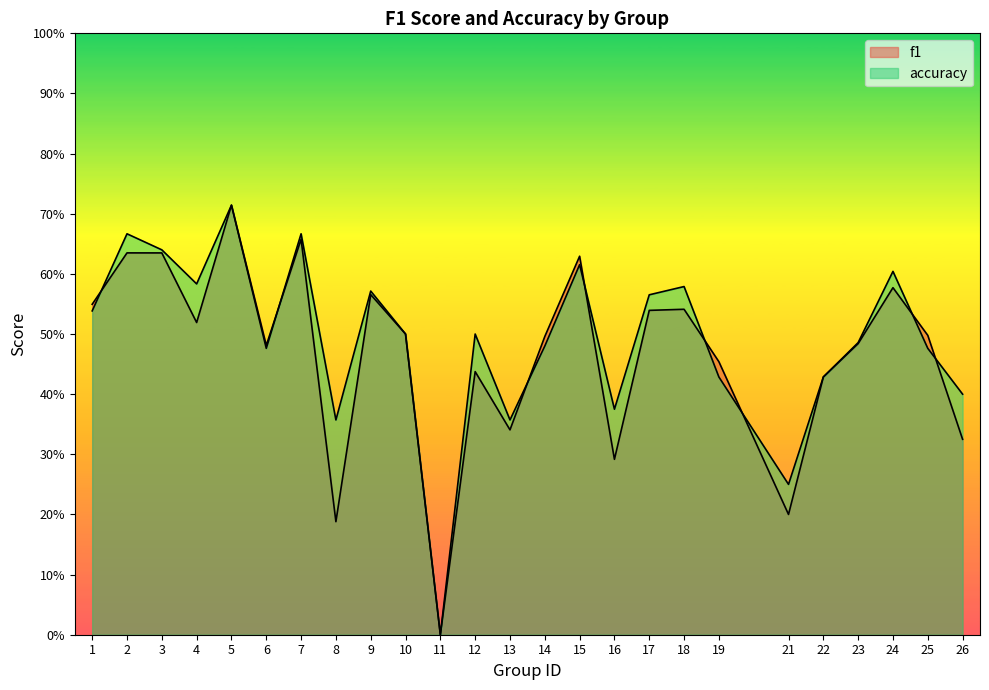

Where is the first local maximum for f1?

2